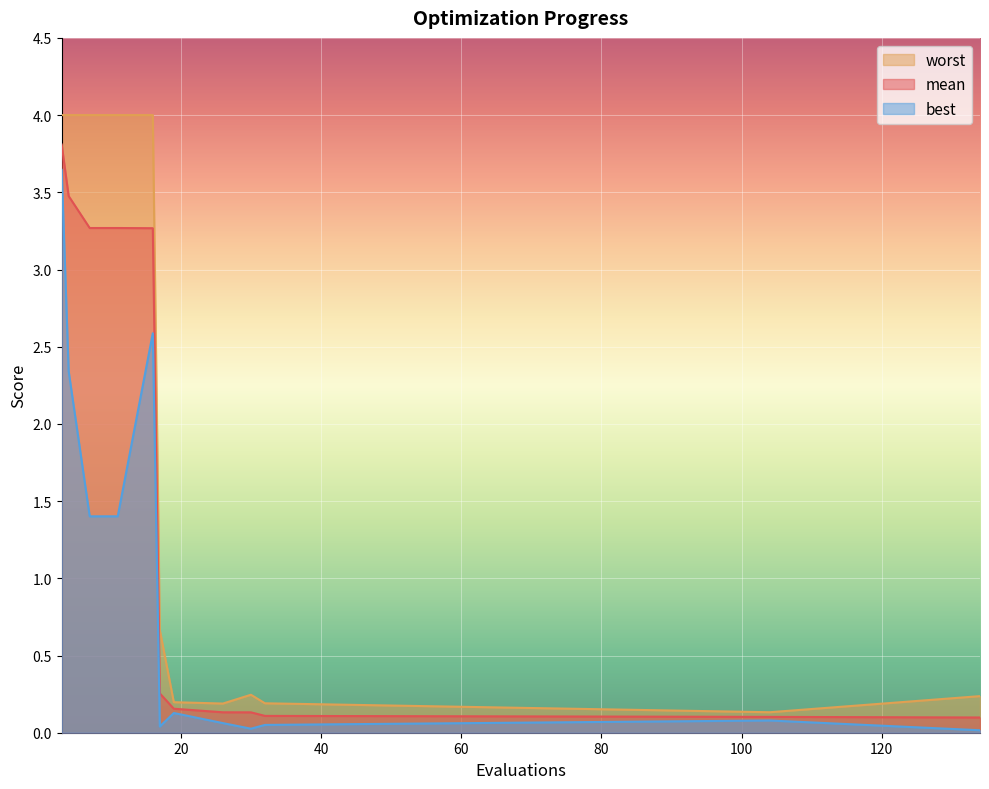

True or false: mean and best intersect in this chart.

False